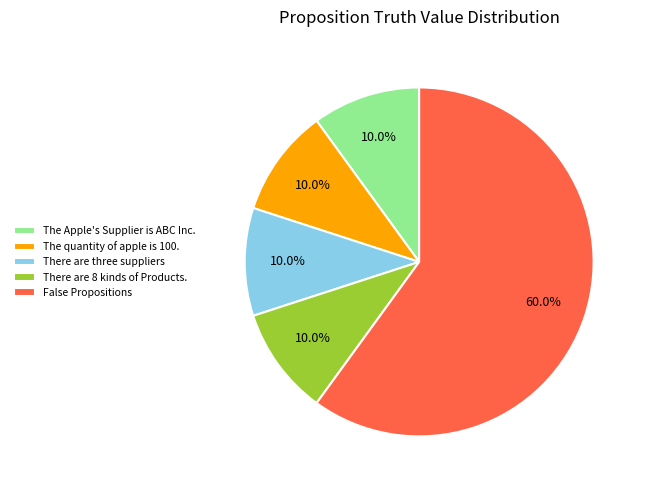

Count the number of slices in the pie.

5